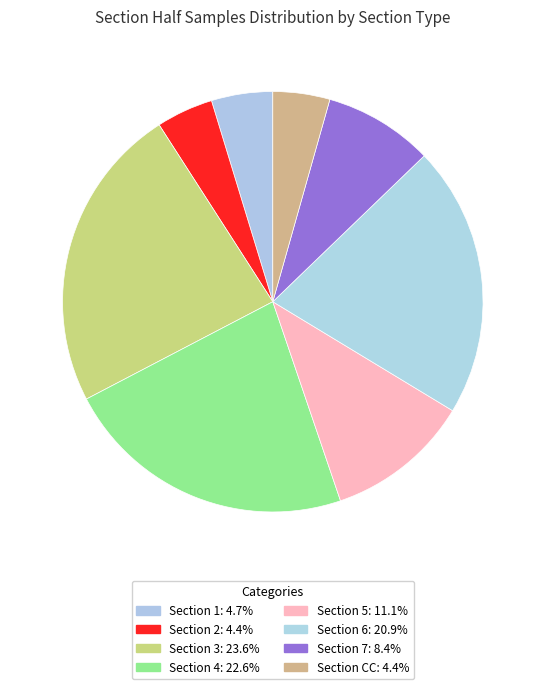

Rank the categories by value from highest to lowest.

Section 3, Section 4, Section 6, Section 5, Section 7, Section 1, Section 2, Section CC